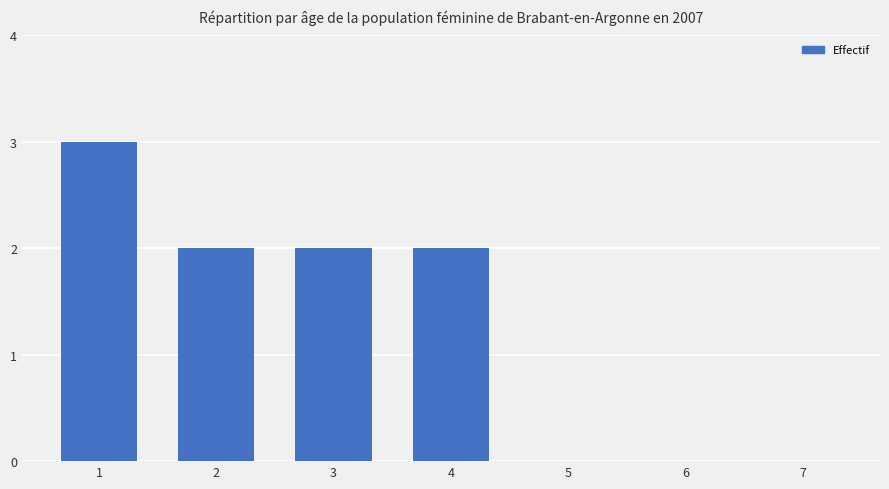

Count the number of categories in the chart.

7